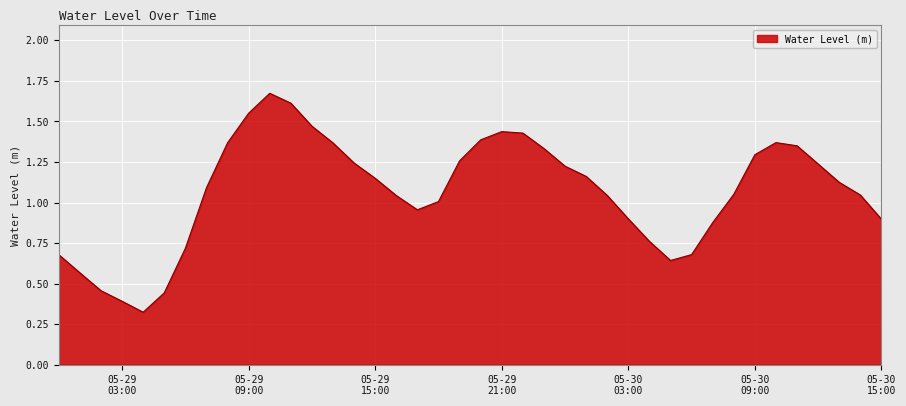

At which label is the value closest to 0?

2025-05-29 04:00:00